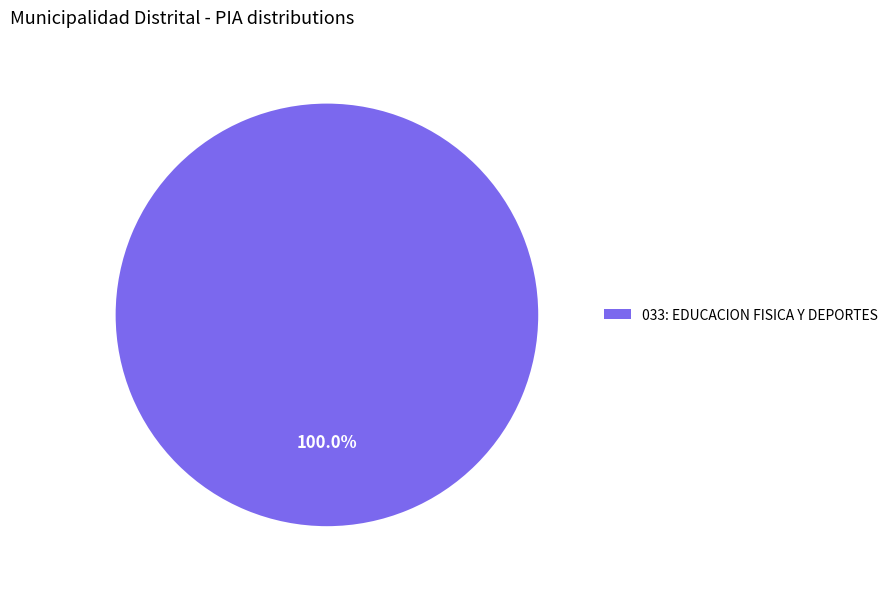

The 033: EDUCACION FISICA Y DEPORTES slice represents 100% of the pie. True or false?

True